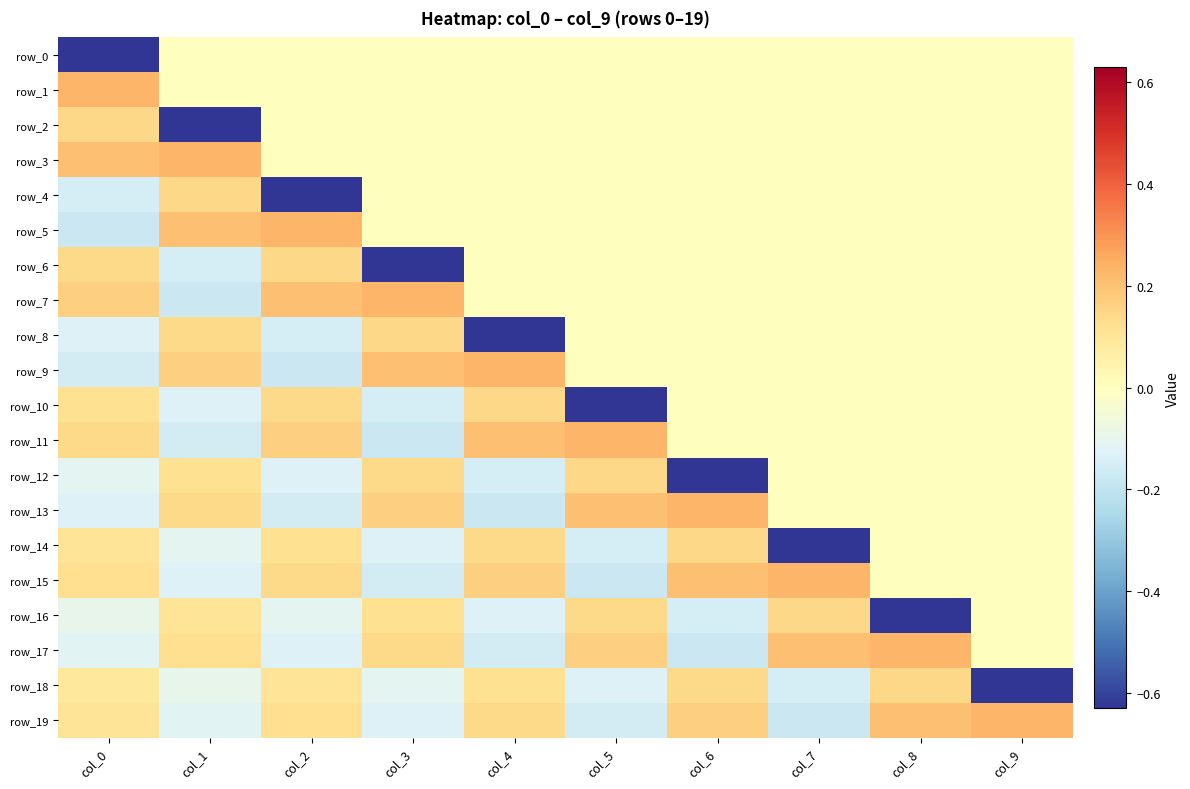

Which series has the largest range (max minus min)?

row_2